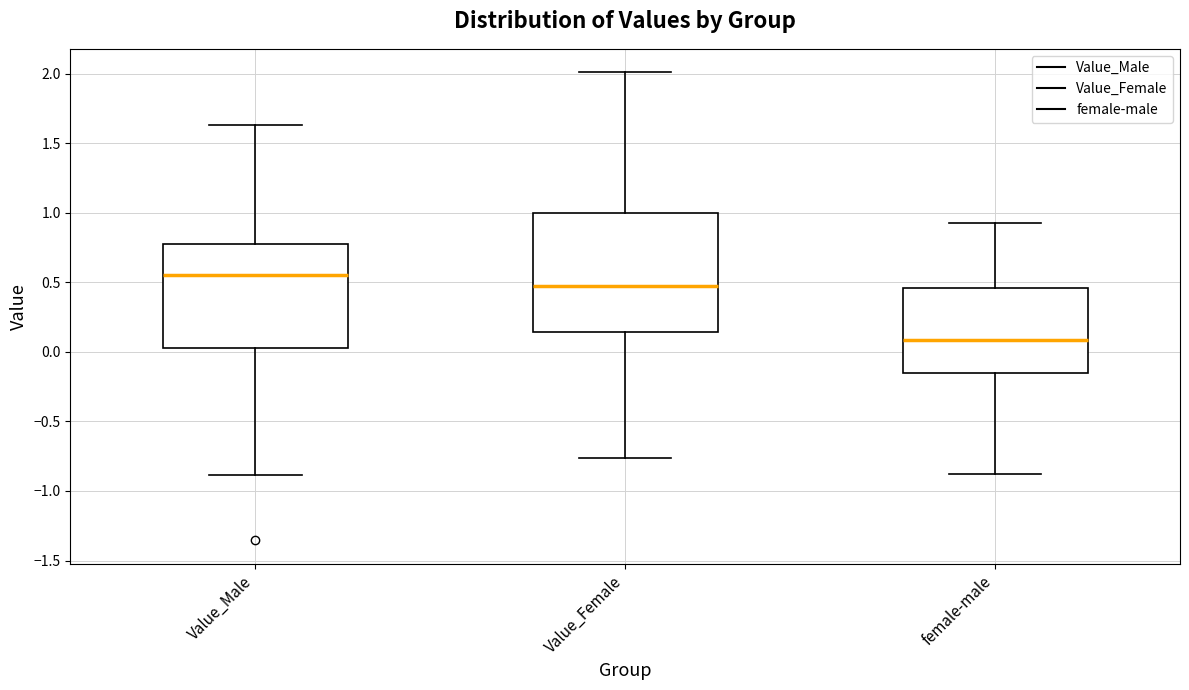

Which box has the highest median line?

Value_Male